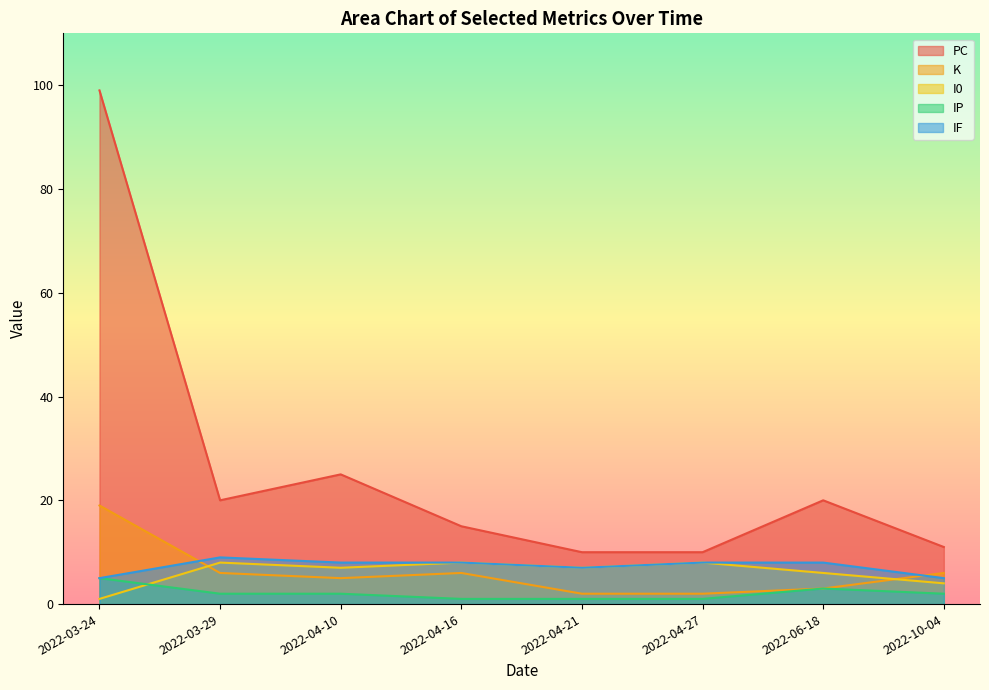

What is the value of the IP point at the 3rd from the left?

2